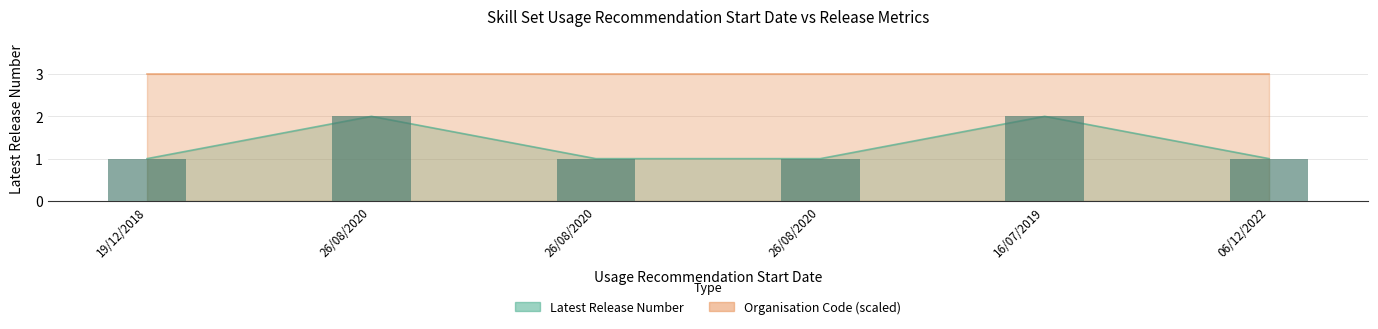

What is the label of the 3rd bar from the left?

26/08/2020